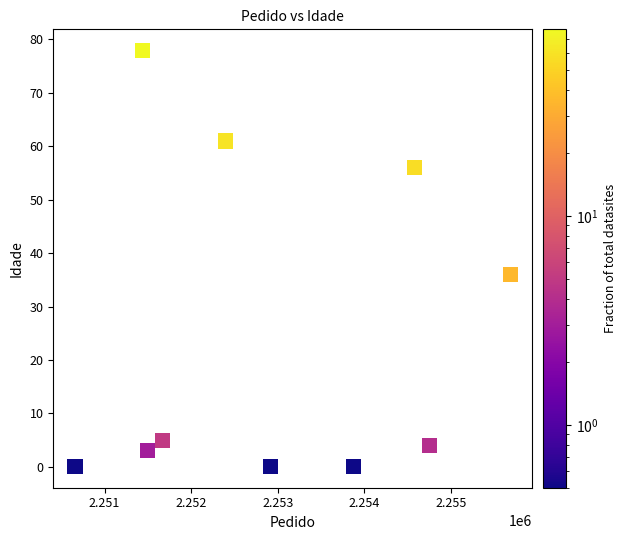

What Y value in the scatter plot is closest to 39?

36